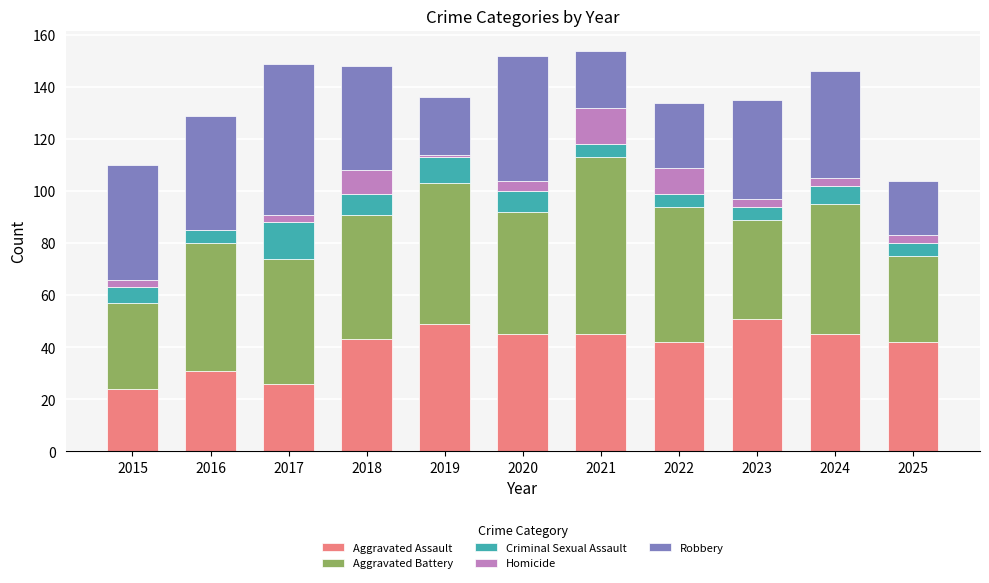

How many distinct data groups are displayed?

5